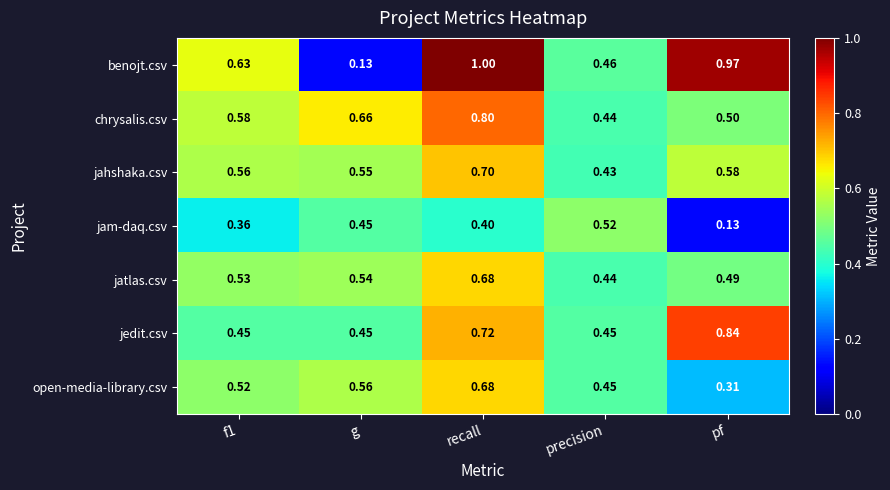

At f1, list the series in order from smallest to largest.

jam-daq.csv, jedit.csv, open-media-library.csv, jatlas.csv, jahshaka.csv, chrysalis.csv, benojt.csv